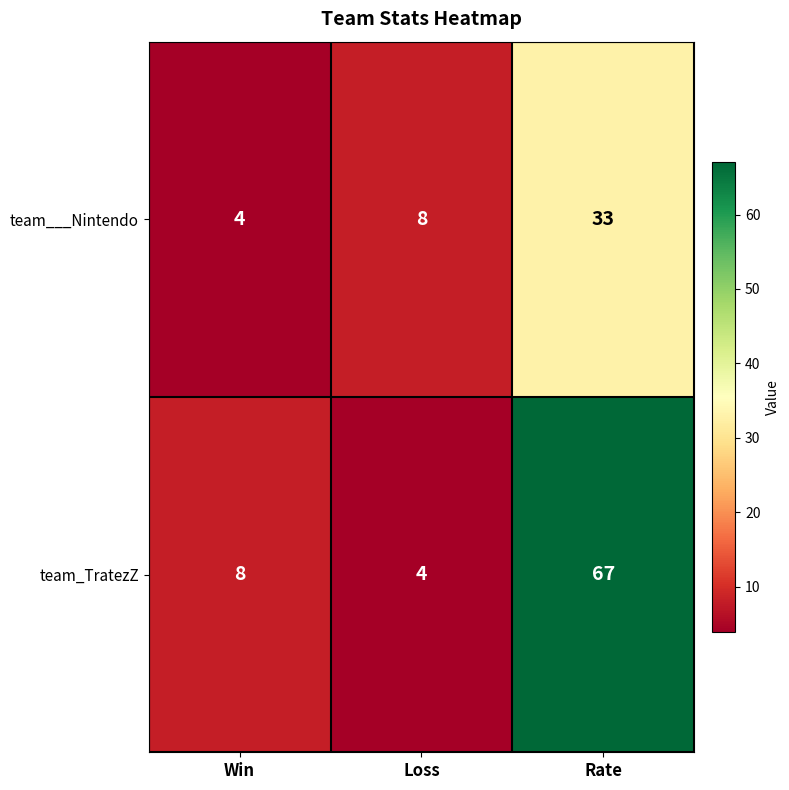

True or false: team_TratezZ has a value of 7 at Loss.

False